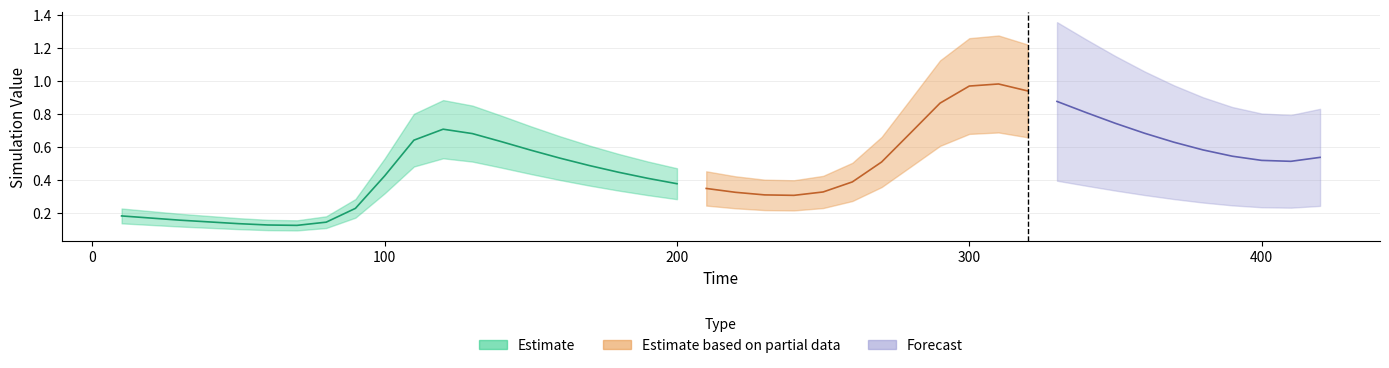

True or false: the data shows 0.3 at 240.

True